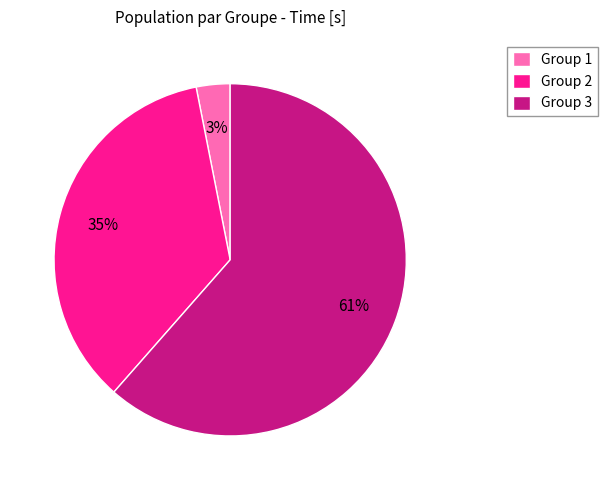

Which category has the smallest portion of the pie?

Group 1